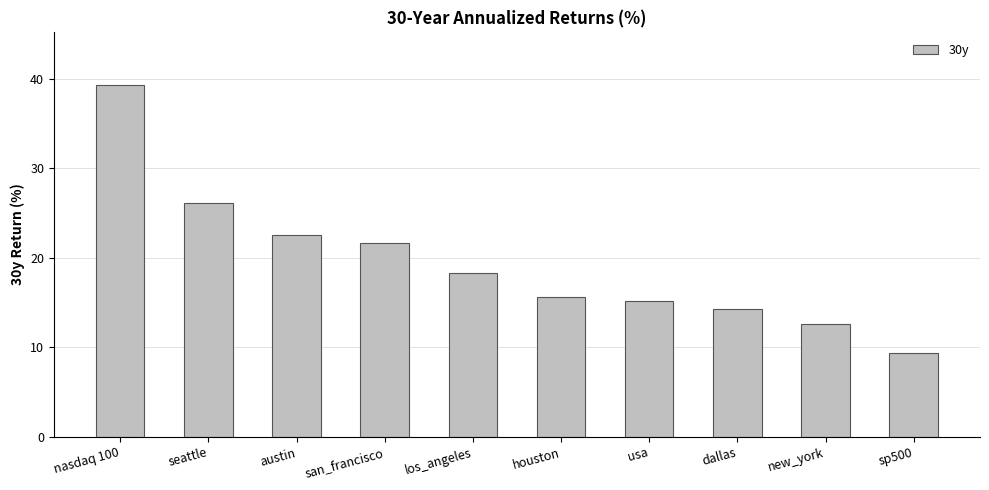

What position from the right is new_york?

2